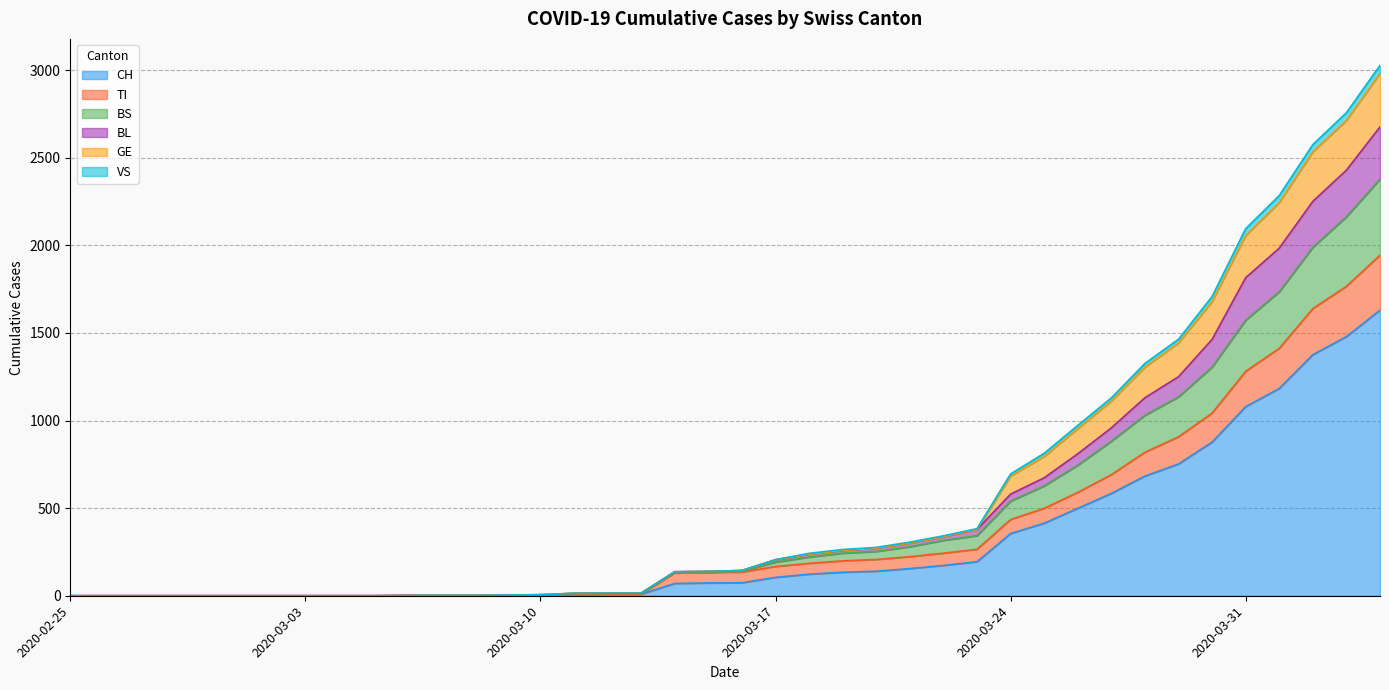

Is the value of CH at 2020-03-14 greater than the value of BS at 2020-03-28?

No